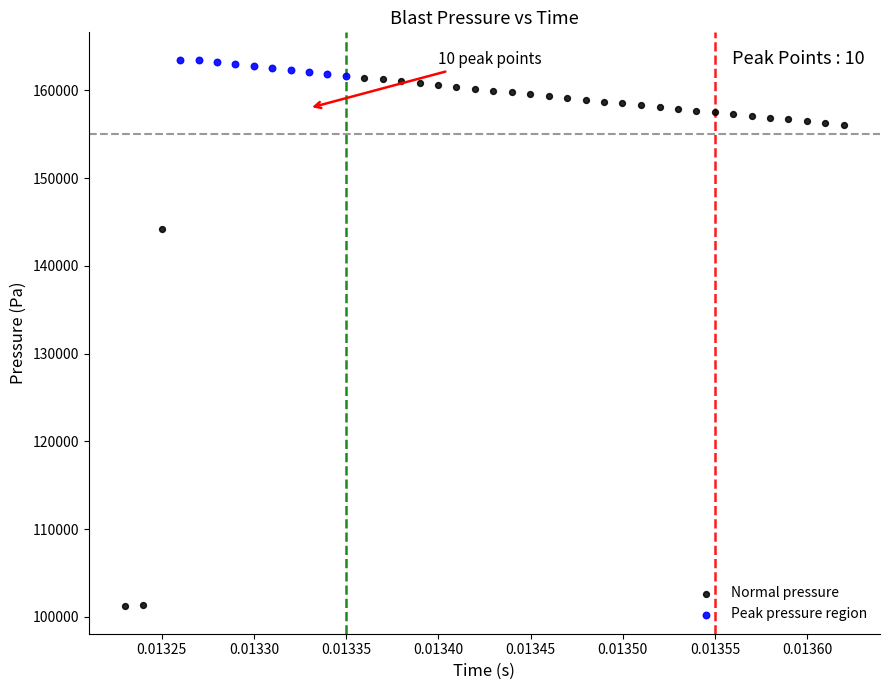

Which series reaches the minimum Y coordinate?

Normal pressure